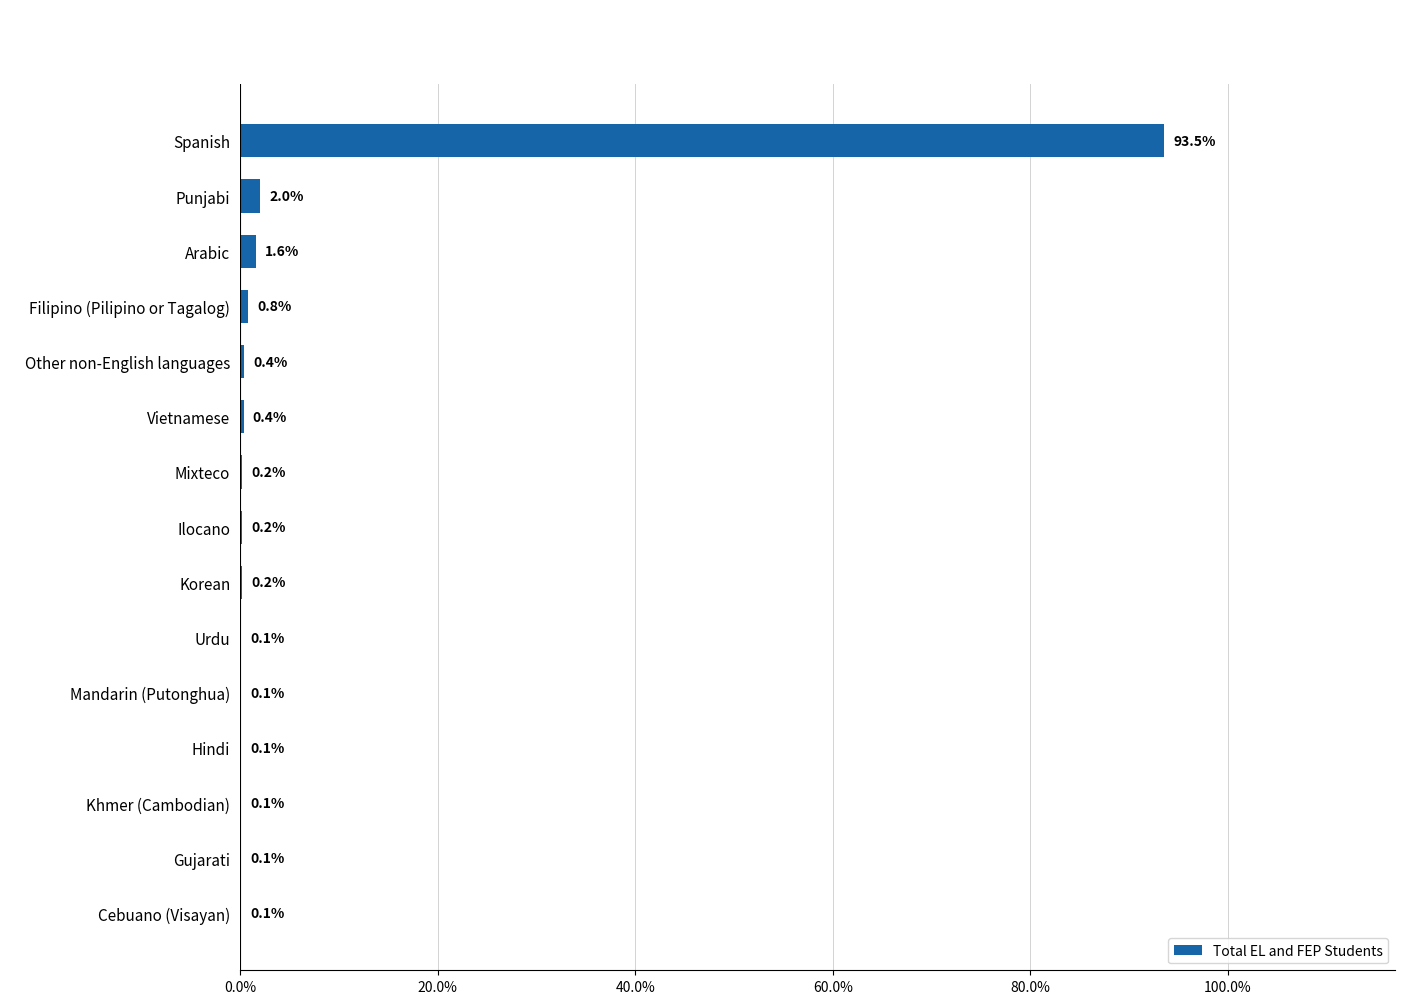

Which has a higher value, Punjabi or Hindi?

Punjabi